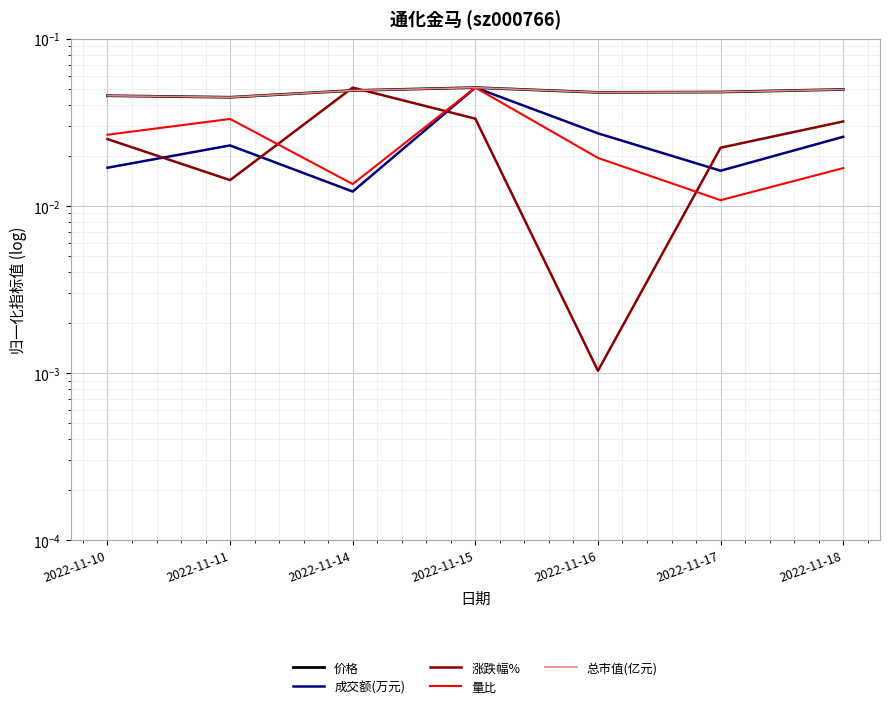

What are all the series names shown in the legend?

价格, 成交额(万元), 涨跌幅%, 量比, 总市值(亿元)